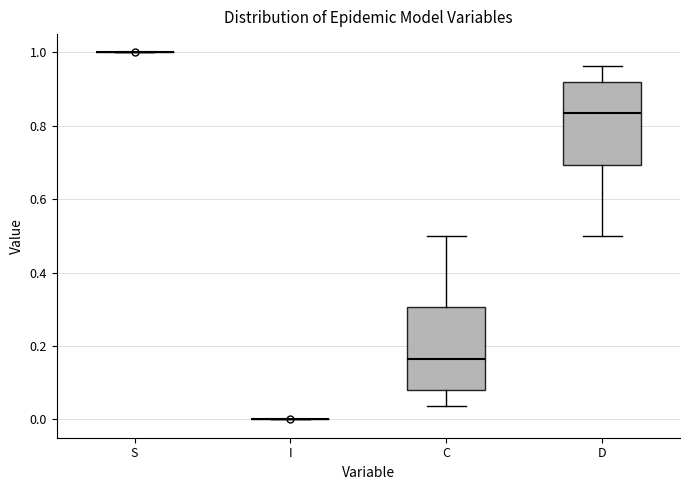

Reading left to right, read every box against the y-axis: the position of its median line, the range the box covers, and the ends of its whiskers. The values are not printed on the chart, so give them approximately, as read against the axis.

S: box collapsed to a line at 1.00, whiskers 1.00 to 1.00
I: box collapsed to a line at 0.00, whiskers 0.00 to 0.00
C: median 0.16, box 0.08 to 0.30, whiskers 0.04 to 0.50
D: median 0.84, box 0.70 to 0.92, whiskers 0.50 to 0.96